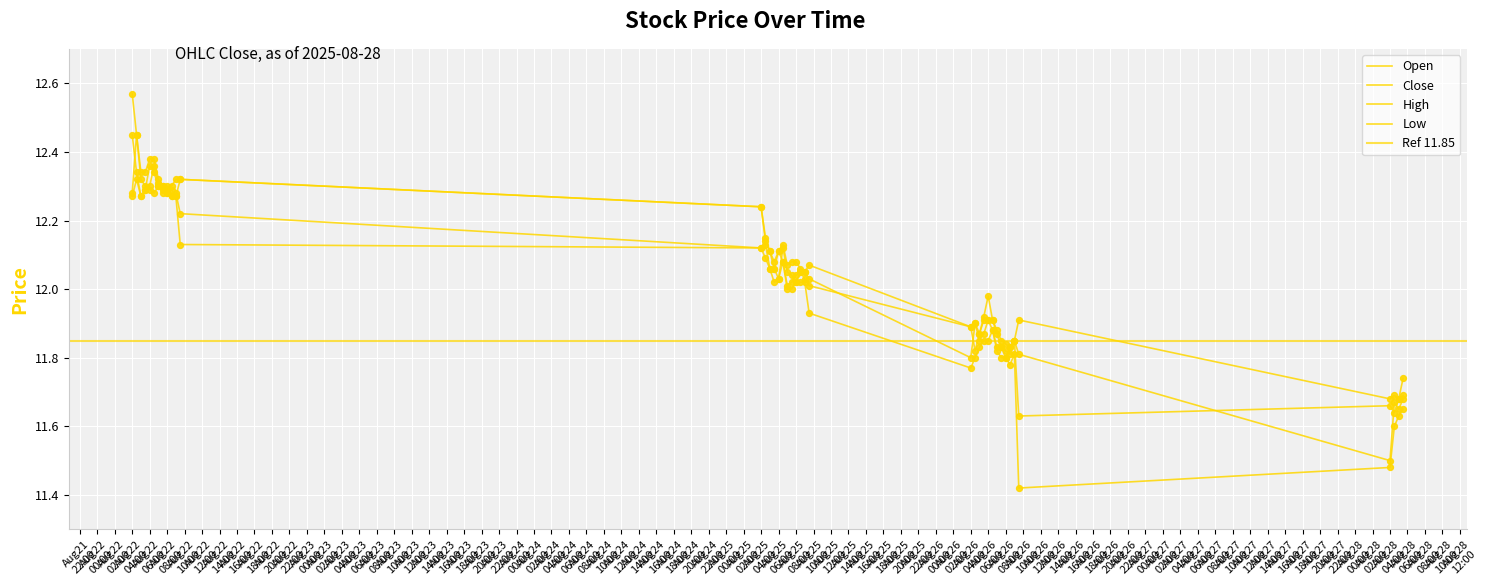

What is the total value across all series at 2025-08-25 05:30:00?

48.2